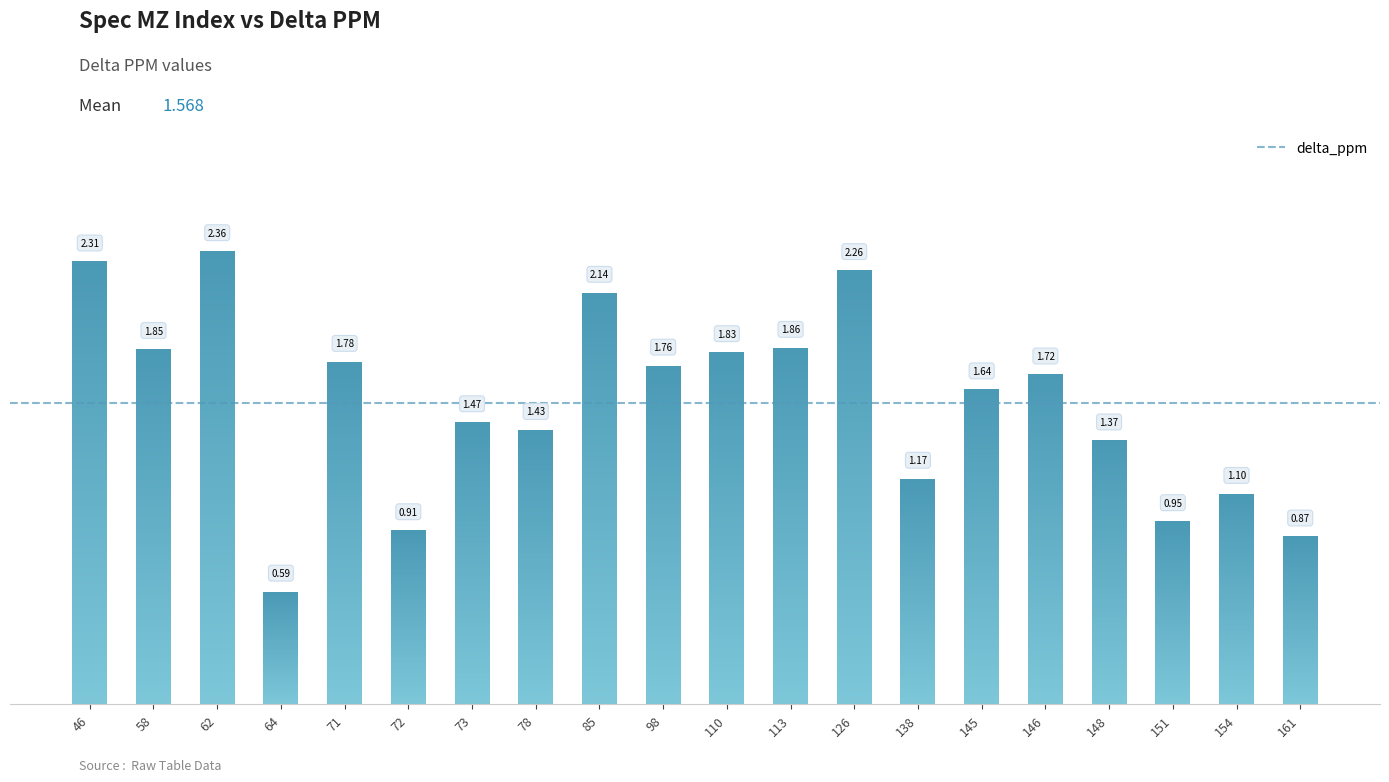

Are the bars horizontal?

No